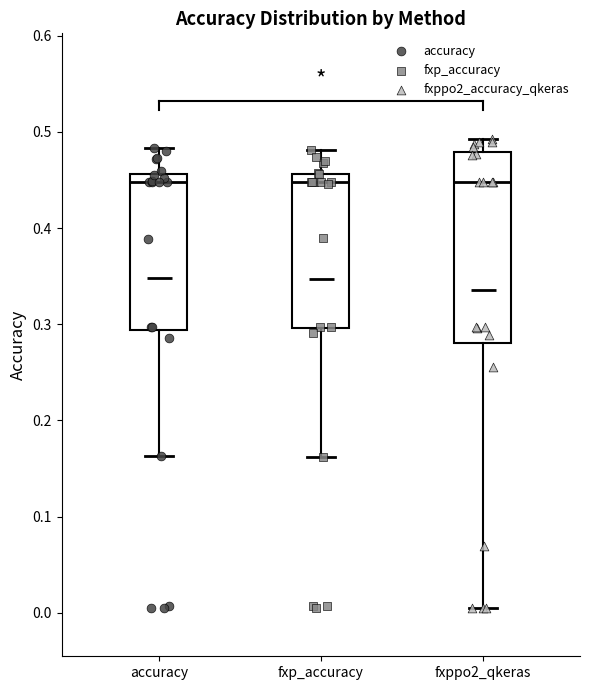

Which box is the tallest, from its lower edge to its upper edge?

fxppo2_qkeras